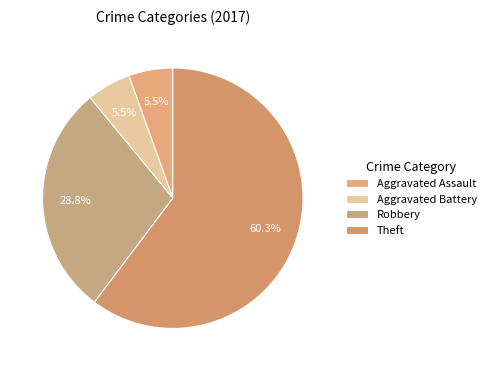

How many segments does this pie chart have?

4